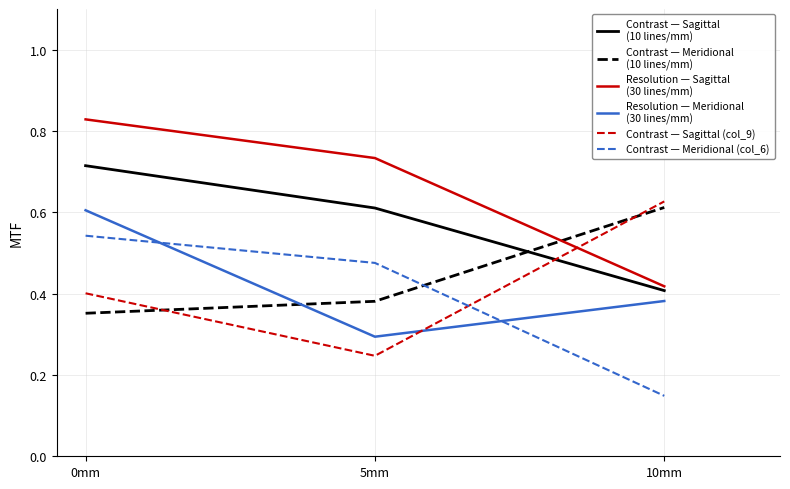

Which category has the lowest value across all series?

10mm